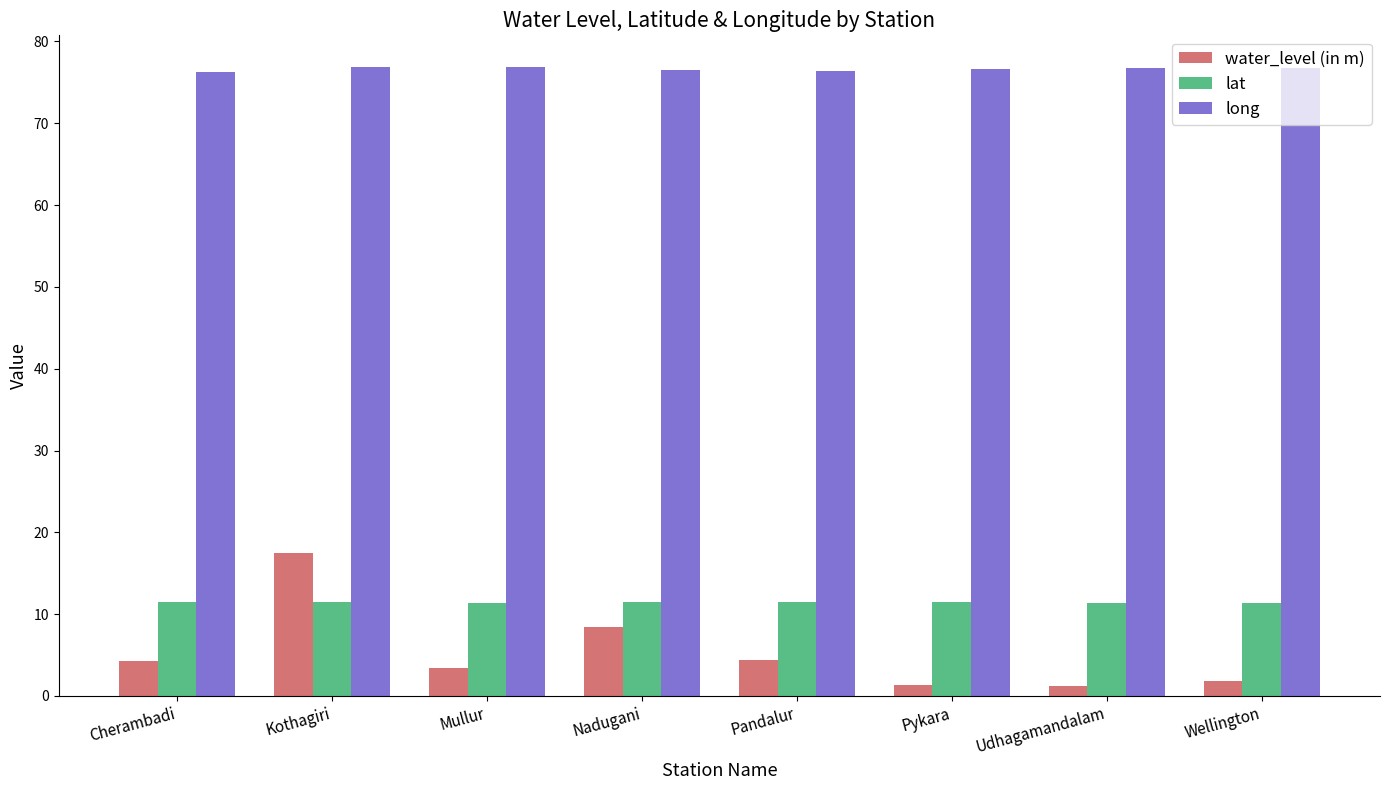

Rank the series at Mullur from highest to lowest value.

long, lat, water_level (in m)